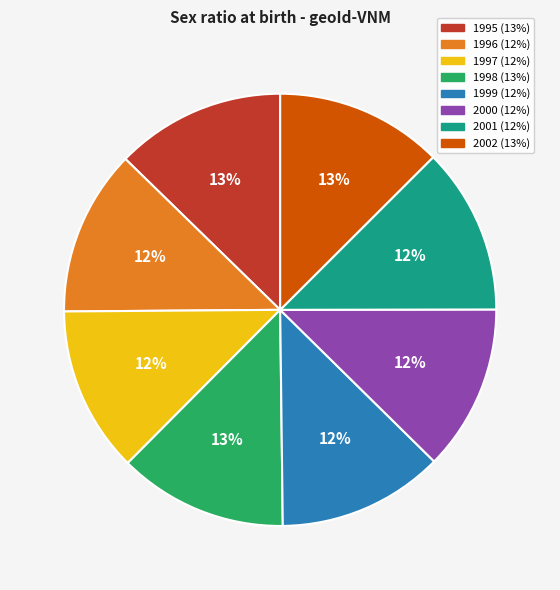

Is there a majority slice in this chart?

No